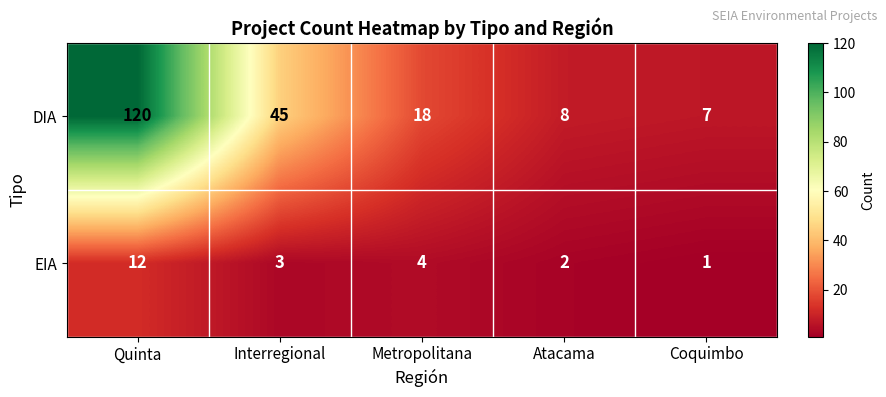

Rank the series by their maximum value, from highest to lowest.

DIA, EIA